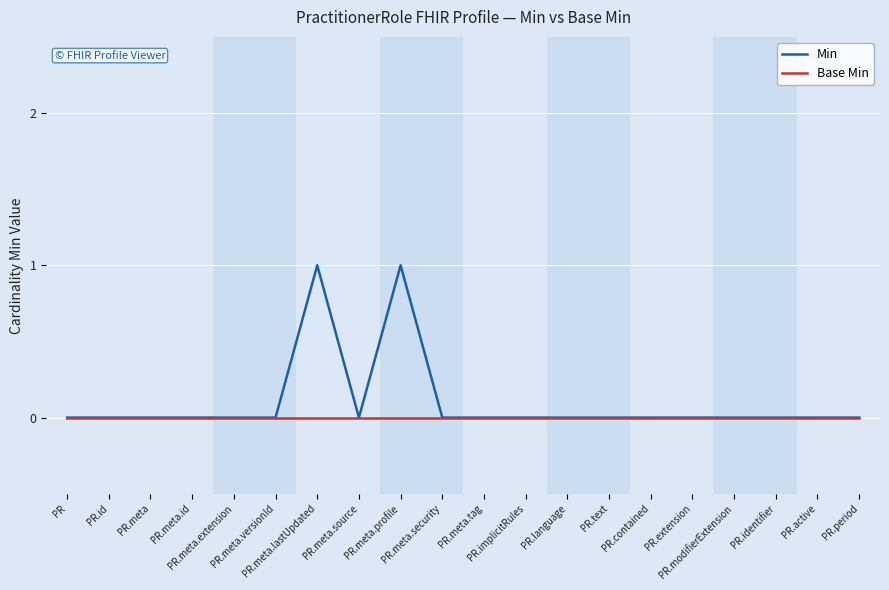

Rank the series by their maximum value, from highest to lowest.

Min, Base Min